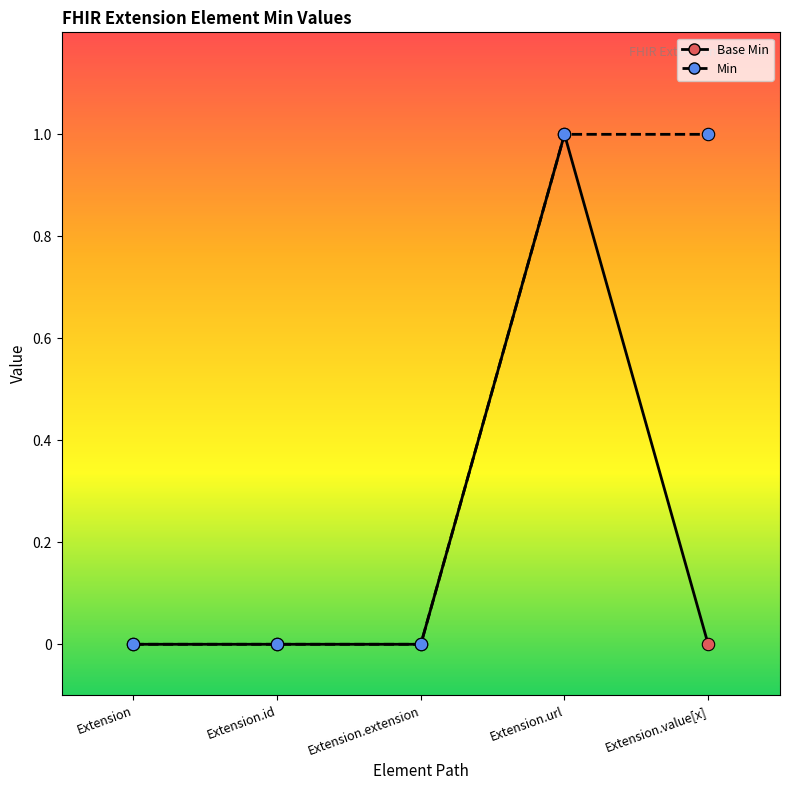

Which has a higher value, Extension.url or Extension.id?

Extension.url